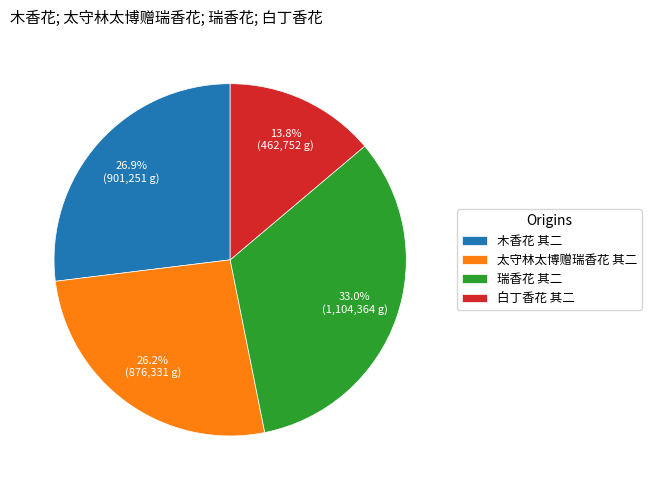

How many segments does this pie chart have?

4